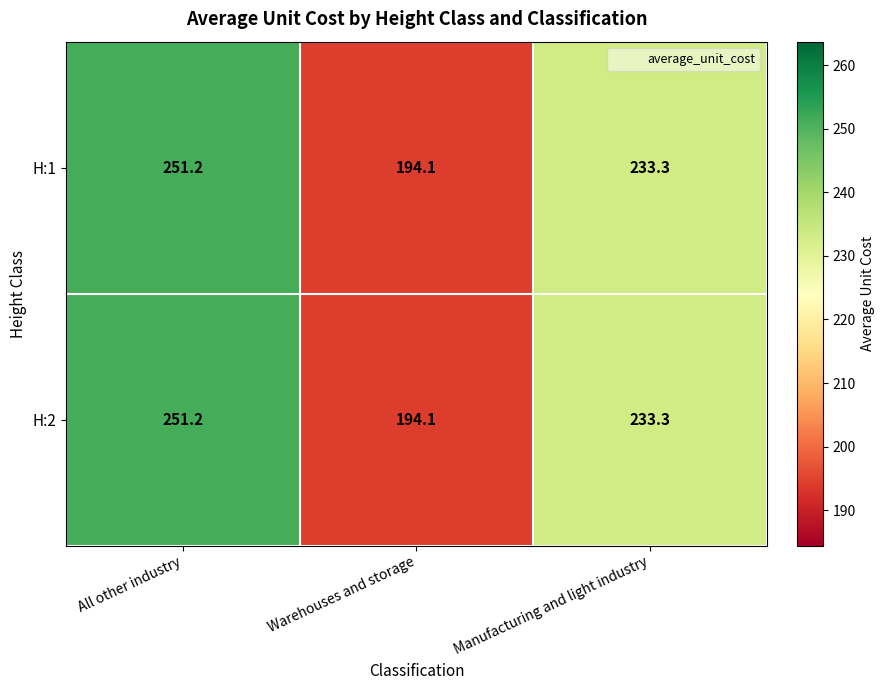

What is the minimum value shown in the chart?

194.1